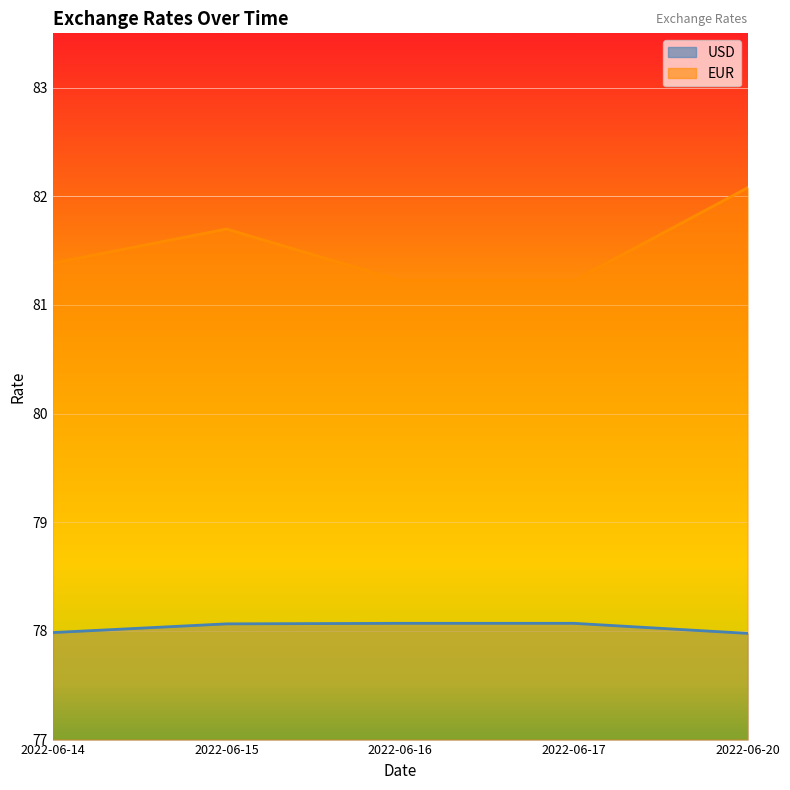

What is the sum of the USD values at 2022-06-16 and 2022-06-14?

156.1